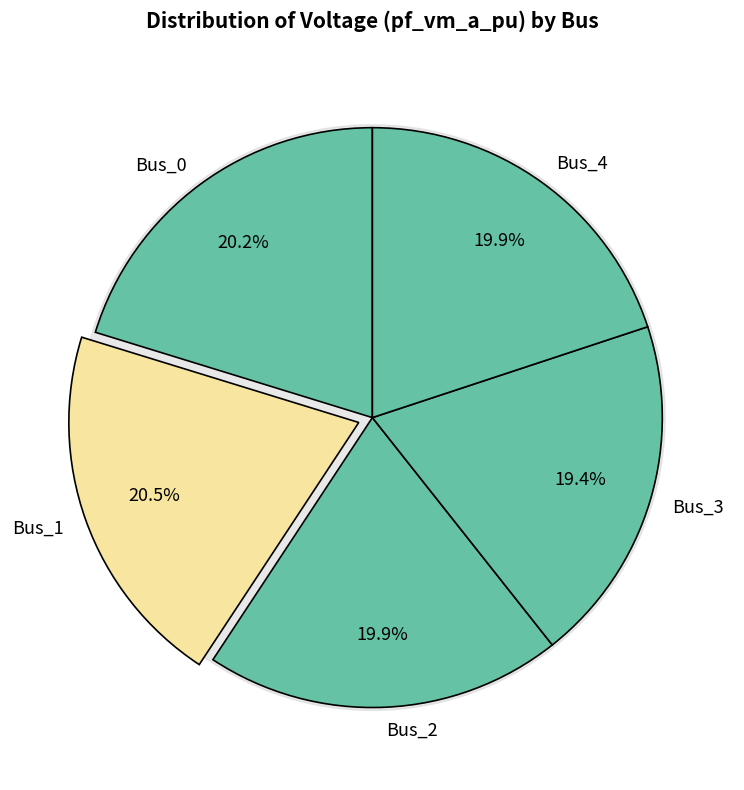

To the nearest percent, what percentage of the pie is Bus_1?

20%